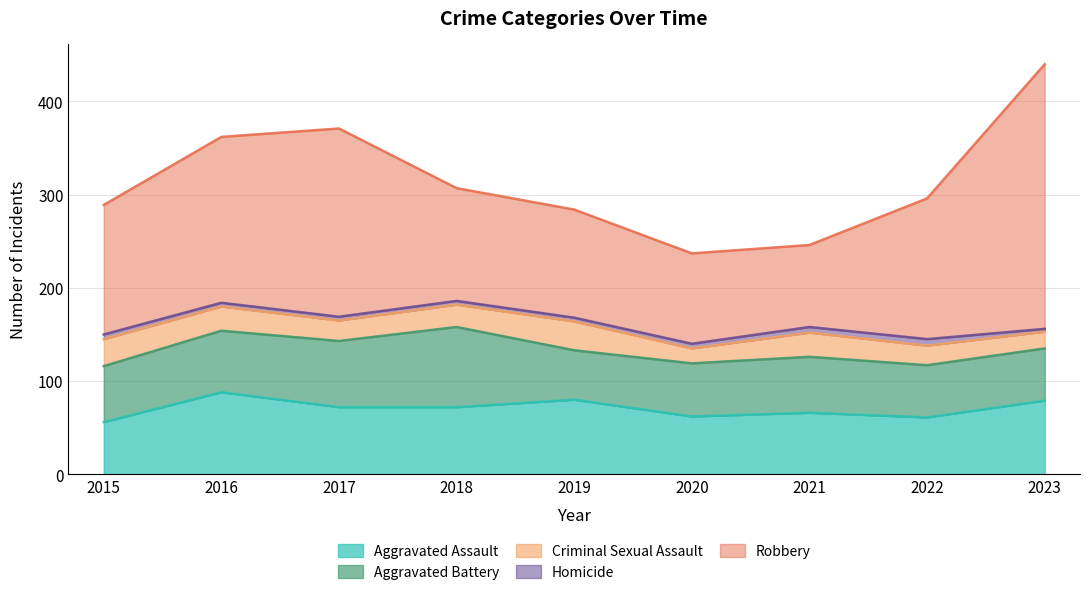

True or false: Robbery and Aggravated Assault intersect in this chart.

False